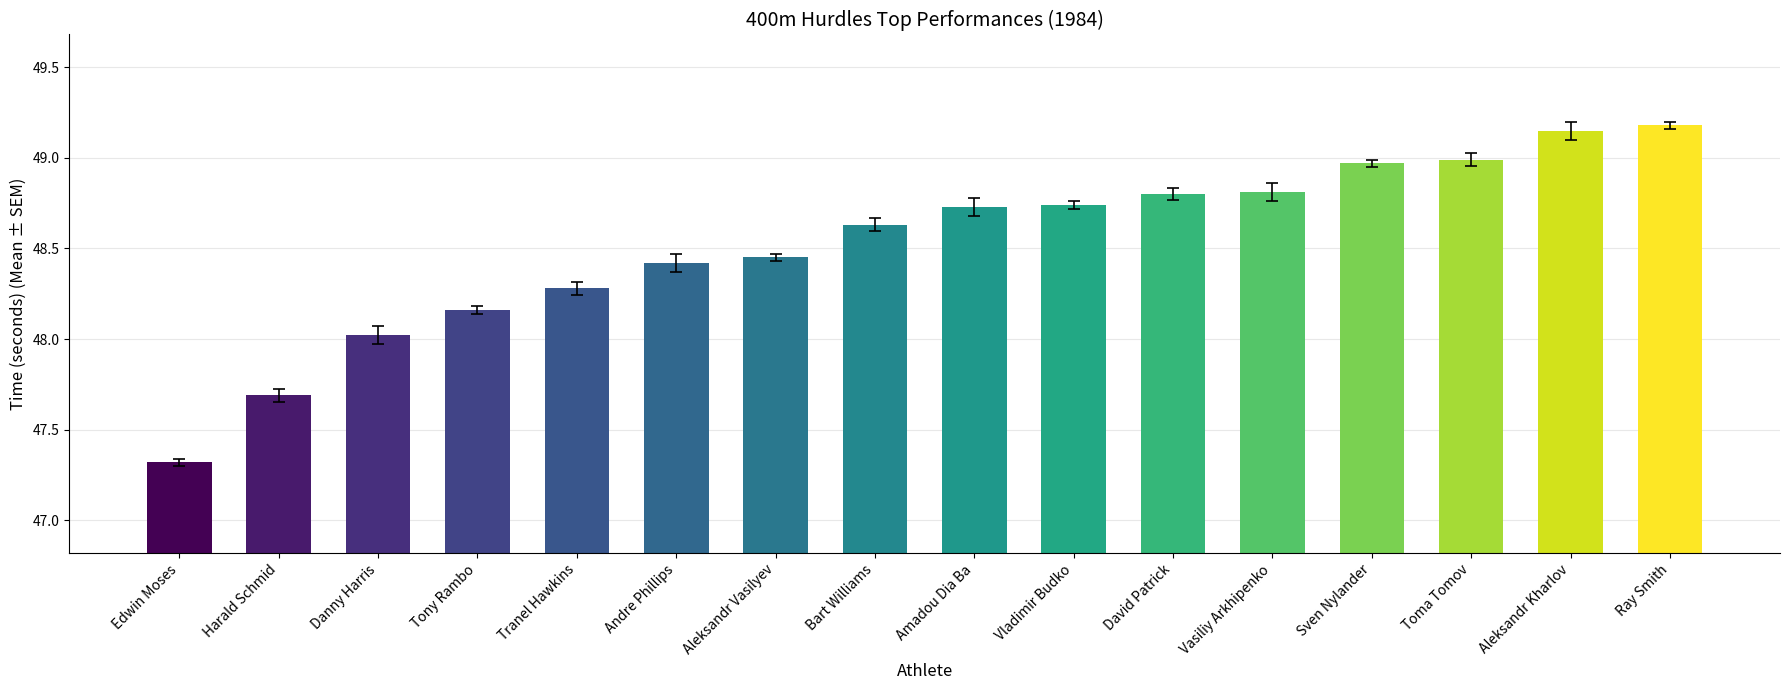

What is the difference between the maximum and minimum values?

1.9